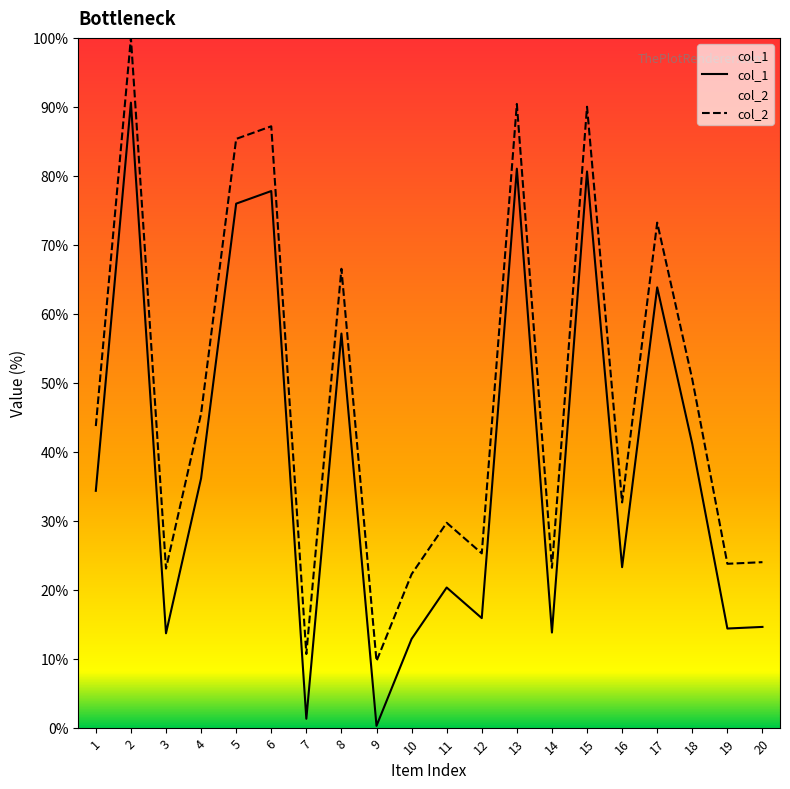

Where is the first local minimum for col_2?

3